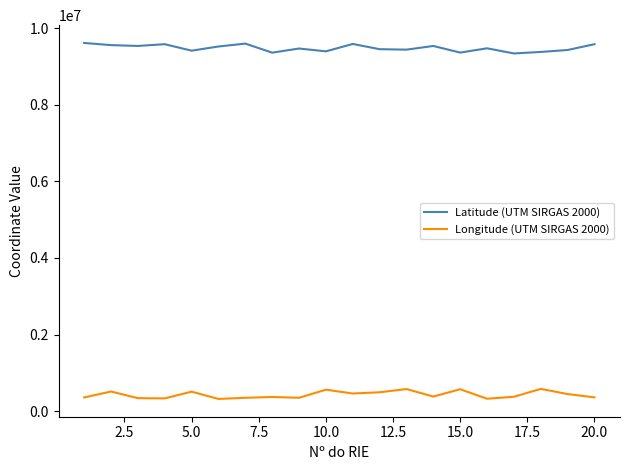

Rank the series by their average value, from highest to lowest.

Latitude (UTM SIRGAS 2000), Longitude (UTM SIRGAS 2000)